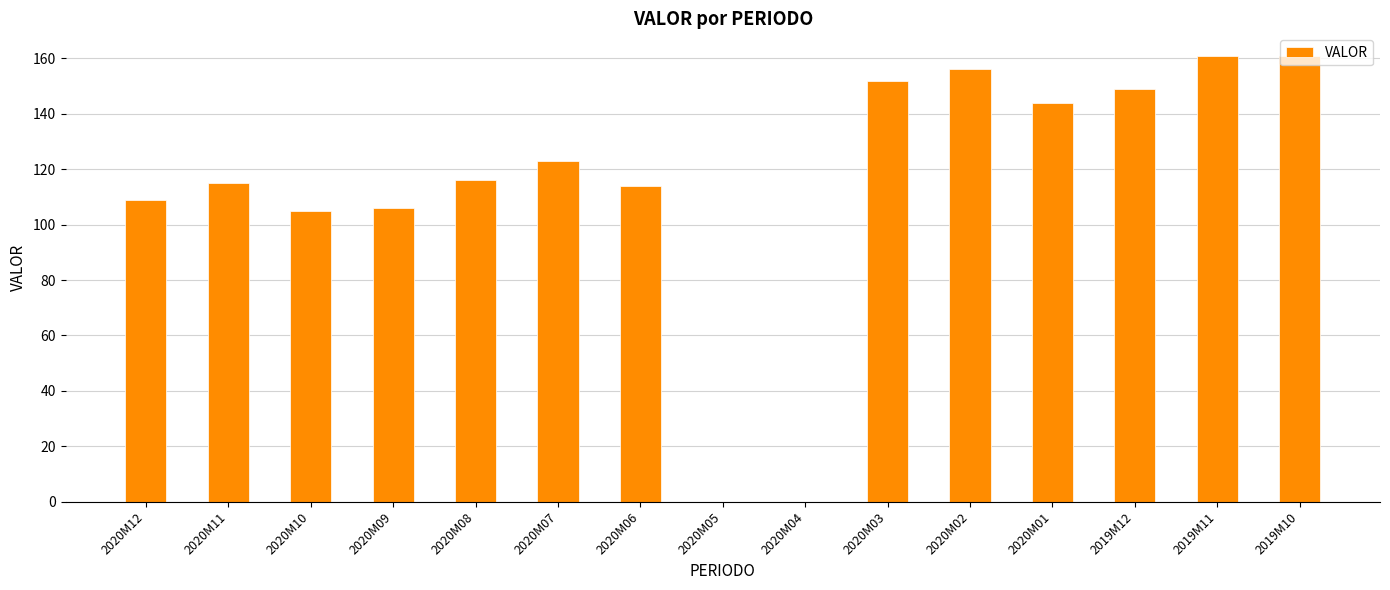

What is the maximum value shown in the chart?

161